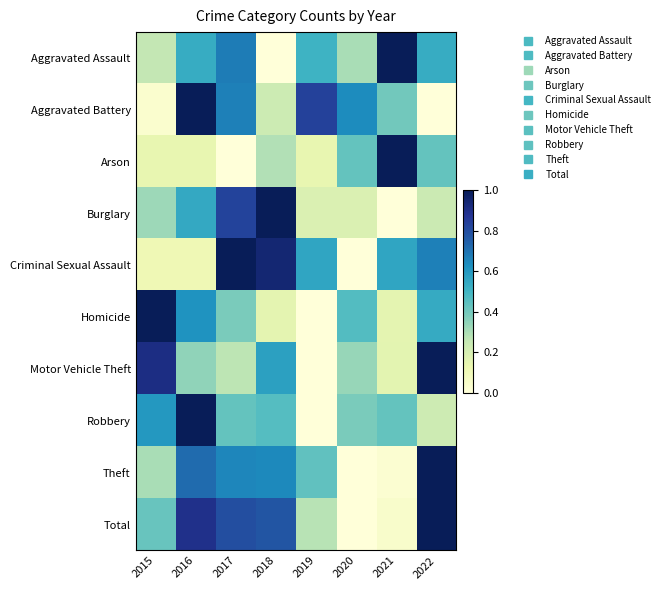

Which label corresponds to the largest value in the chart?

2021